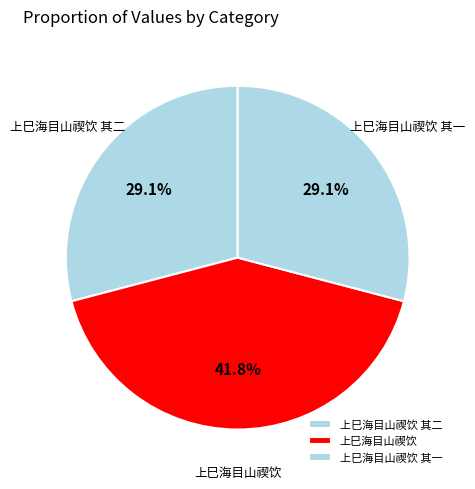

How many segments does this pie chart have?

3